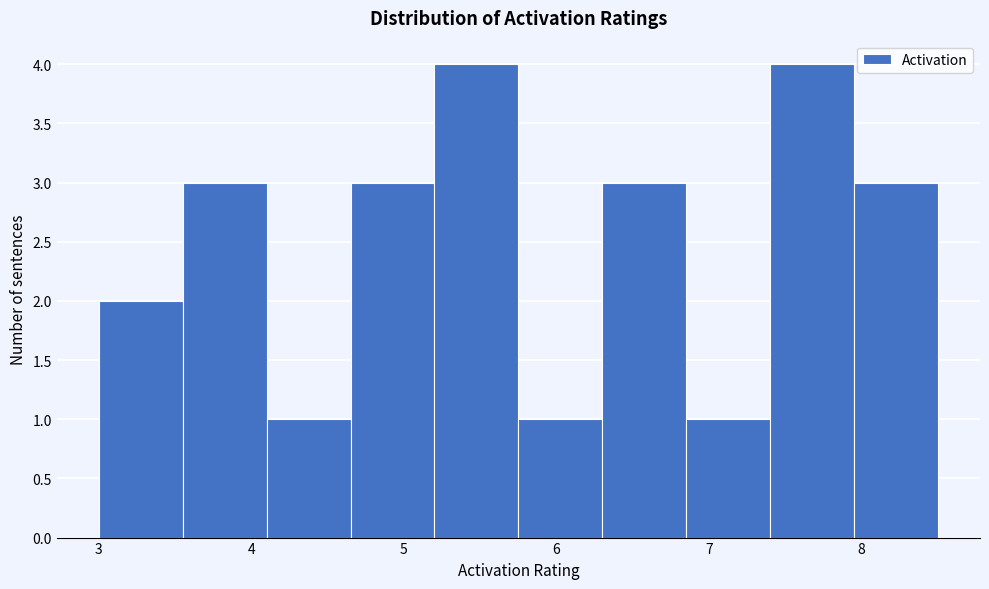

Reading left to right, transcribe this chart: for each bar, give the range it covers on the x-axis and its height. Neither the bar edges nor the heights are printed on the chart, so give them approximately, as read against the axes.

3.00 to 3.55: 2
3.55 to 4.10: 3
4.10 to 4.65: 1
4.65 to 5.20: 3
5.20 to 5.75: 4
5.75 to 6.30: 1
6.30 to 6.85: 3
6.85 to 7.40: 1
7.40 to 7.95: 4
7.95 to 8.50: 3